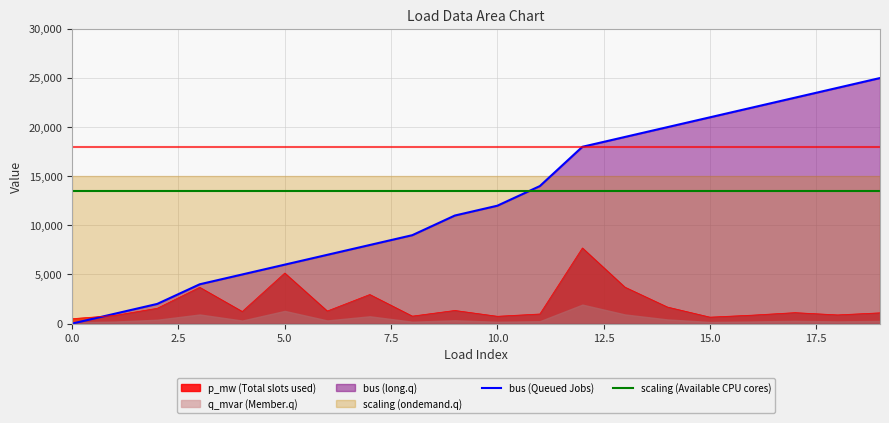

Which series ends up on top after the final intersection of bus (Queued Jobs) and scaling (Available CPU cores)?

bus (Queued Jobs)